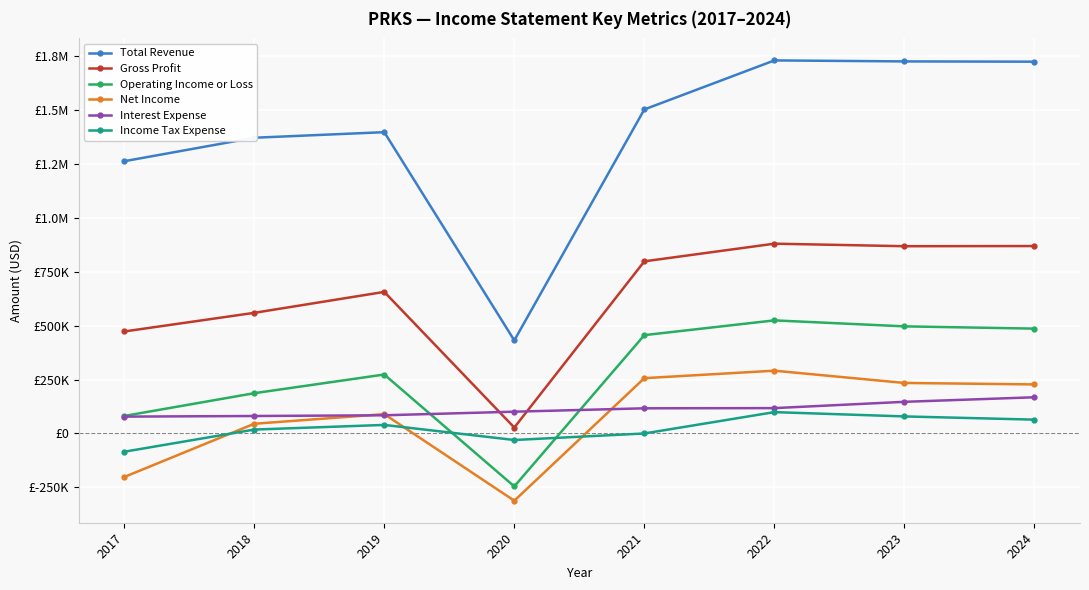

At which category is the sum across all series the highest?

2022